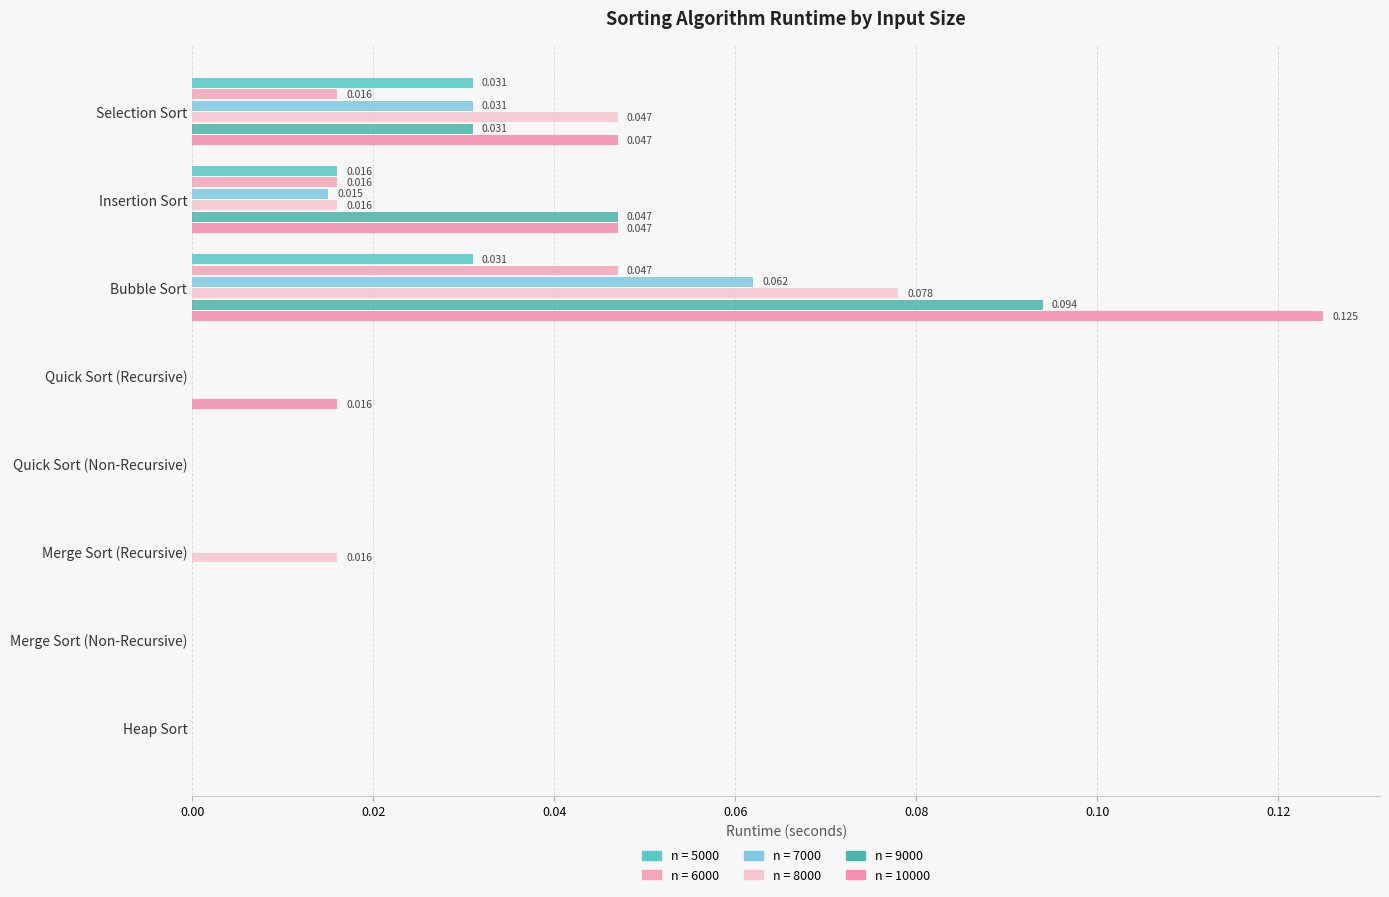

Reading left to right, list all the values displayed in this chart.

n = 5000: Selection Sort=0.0	Insertion Sort=0.0	Bubble Sort=0.0	Quick Sort (Recursive)=0.0	Quick Sort (Non-Recursive)=0.0	Merge Sort (Recursive)=0.0	Merge Sort (Non-Recursive)=0.0	Heap Sort=0.0
n = 6000: Selection Sort=0.0	Insertion Sort=0.0	Bubble Sort=0.0	Quick Sort (Recursive)=0.0	Quick Sort (Non-Recursive)=0.0	Merge Sort (Recursive)=0.0	Merge Sort (Non-Recursive)=0.0	Heap Sort=0.0
n = 7000: Selection Sort=0.0	Insertion Sort=0.0	Bubble Sort=0.1	Quick Sort (Recursive)=0.0	Quick Sort (Non-Recursive)=0.0	Merge Sort (Recursive)=0.0	Merge Sort (Non-Recursive)=0.0	Heap Sort=0.0
n = 8000: Selection Sort=0.0	Insertion Sort=0.0	Bubble Sort=0.1	Quick Sort (Recursive)=0.0	Quick Sort (Non-Recursive)=0.0	Merge Sort (Recursive)=0.0	Merge Sort (Non-Recursive)=0.0	Heap Sort=0.0
n = 9000: Selection Sort=0.0	Insertion Sort=0.0	Bubble Sort=0.1	Quick Sort (Recursive)=0.0	Quick Sort (Non-Recursive)=0.0	Merge Sort (Recursive)=0.0	Merge Sort (Non-Recursive)=0.0	Heap Sort=0.0
n = 10000: Selection Sort=0.0	Insertion Sort=0.0	Bubble Sort=0.1	Quick Sort (Recursive)=0.0	Quick Sort (Non-Recursive)=0.0	Merge Sort (Recursive)=0.0	Merge Sort (Non-Recursive)=0.0	Heap Sort=0.0